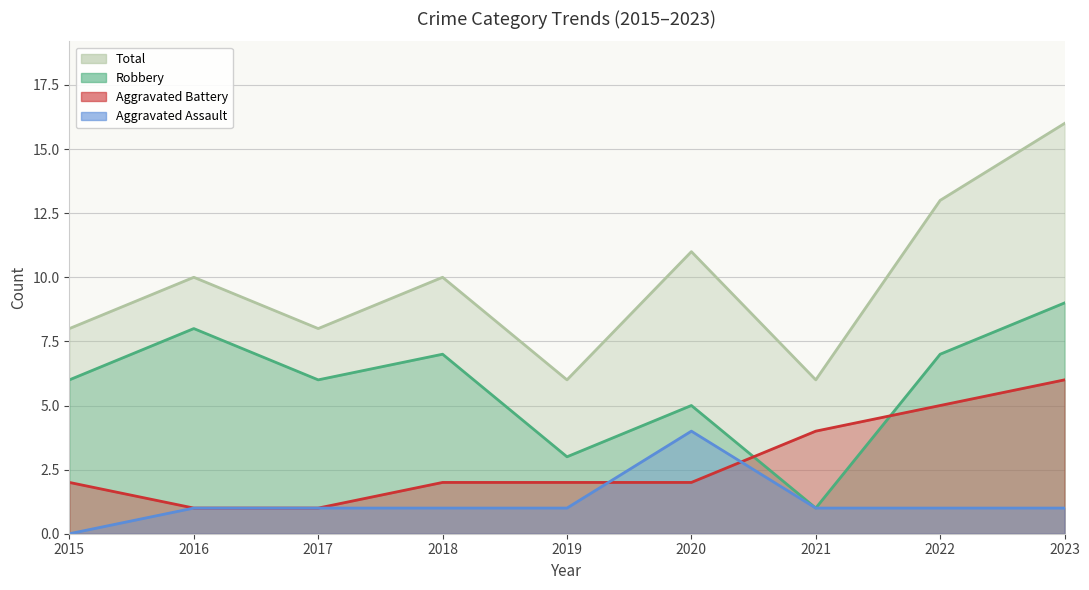

Reading right to left, transcribe all the data shown in this chart.

Aggravated Assault: 2023=1	2022=1	2021=1	2020=4	2019=1	2018=1	2017=1	2016=1	2015=0
Aggravated Battery: 2023=6	2022=5	2021=4	2020=2	2019=2	2018=2	2017=1	2016=1	2015=2
Robbery: 2023=9	2022=7	2021=1	2020=5	2019=3	2018=7	2017=6	2016=8	2015=6
Total: 2023=16	2022=13	2021=6	2020=11	2019=6	2018=10	2017=8	2016=10	2015=8